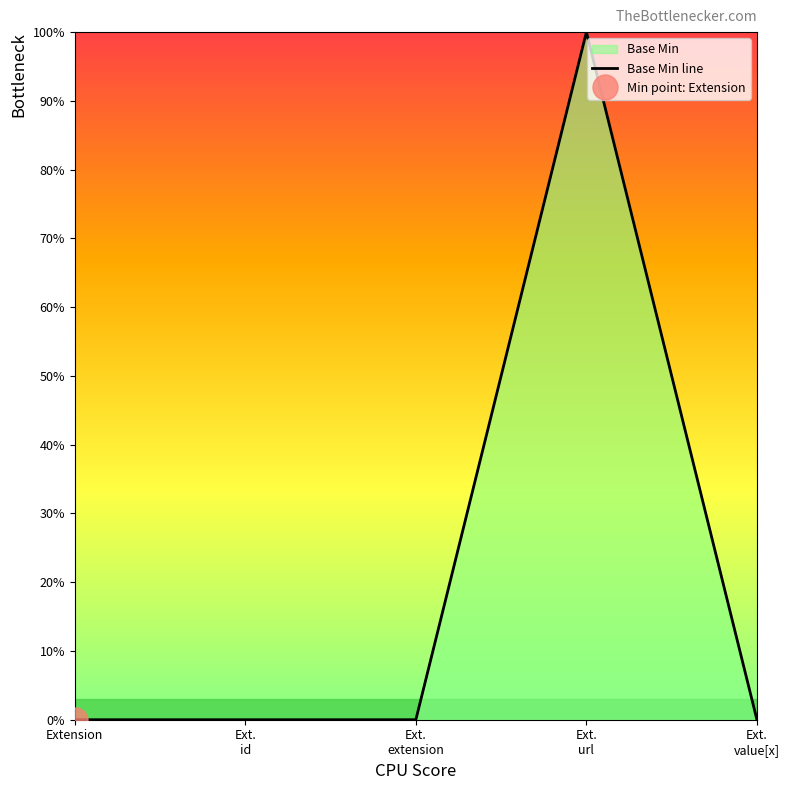

True or false: there are more than 1 points higher than both neighbors.

False